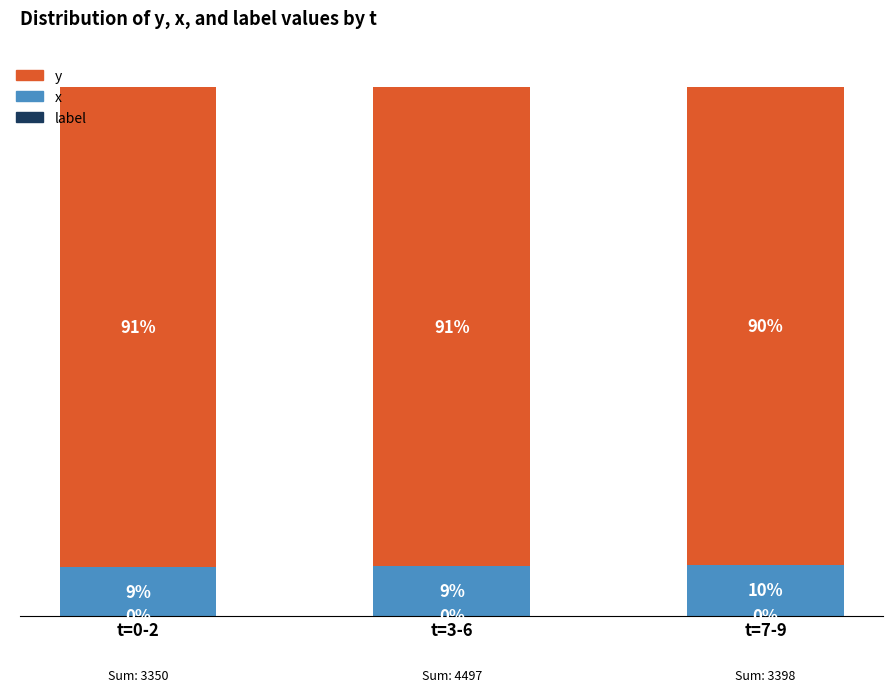

What is the sum of the x values at t=0-2 and t=3-6?

18.6